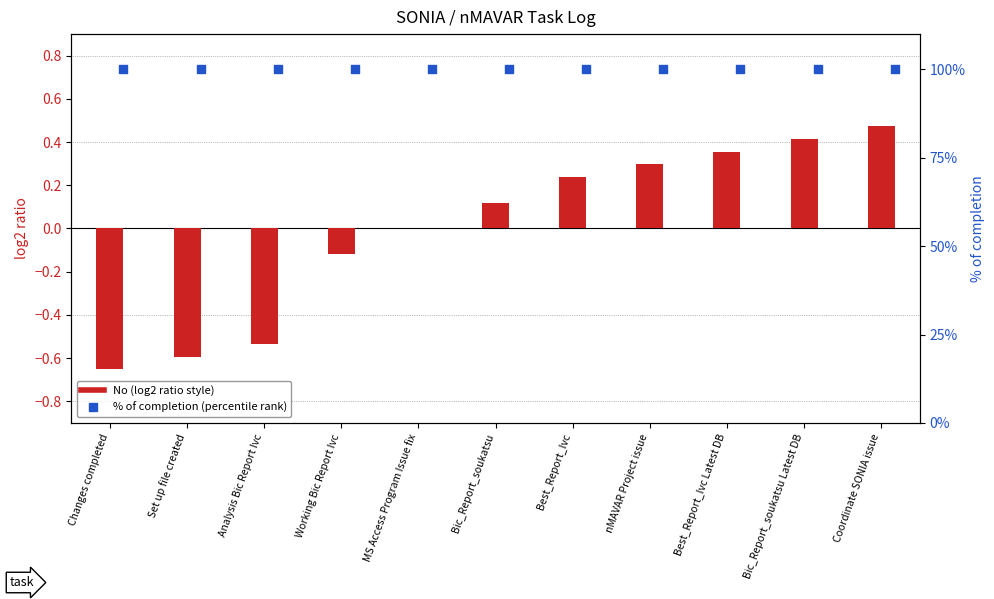

Which series has the largest total across all categories?

% of completion (percentile rank)